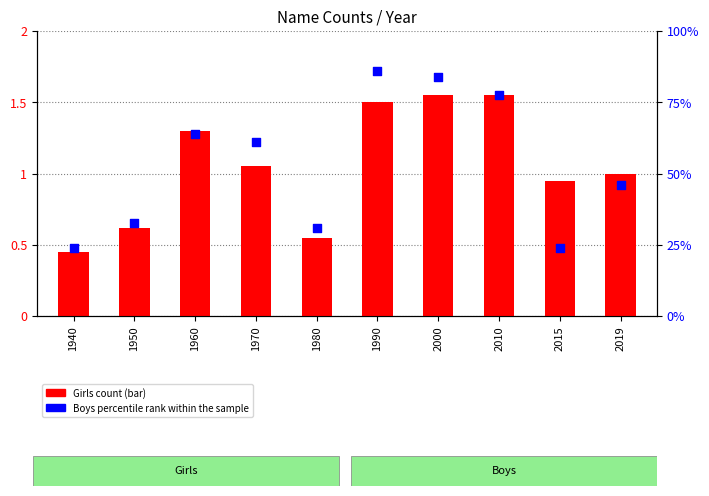

What is the total value across all series at 2019?

47.0